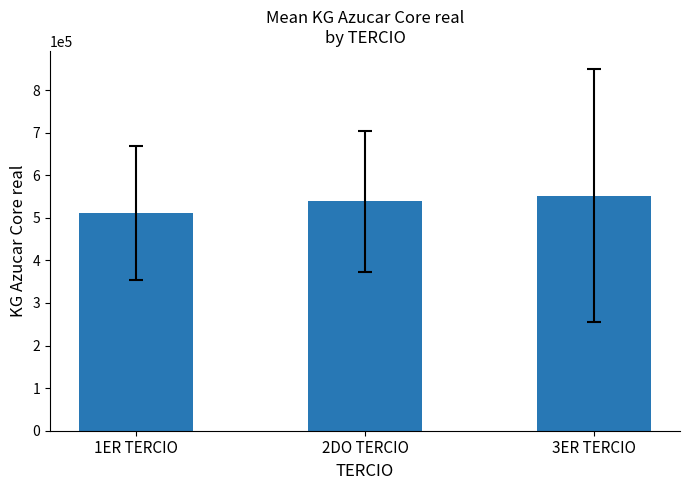

List the labels in order of value, smallest first.

1ER TERCIO, 2DO TERCIO, 3ER TERCIO